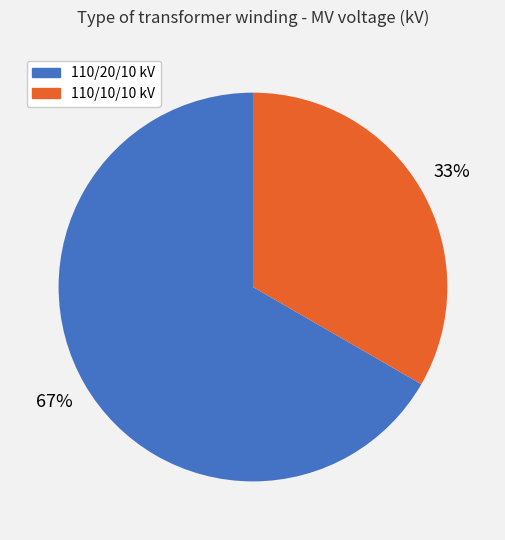

Is there a majority slice in this chart?

Yes